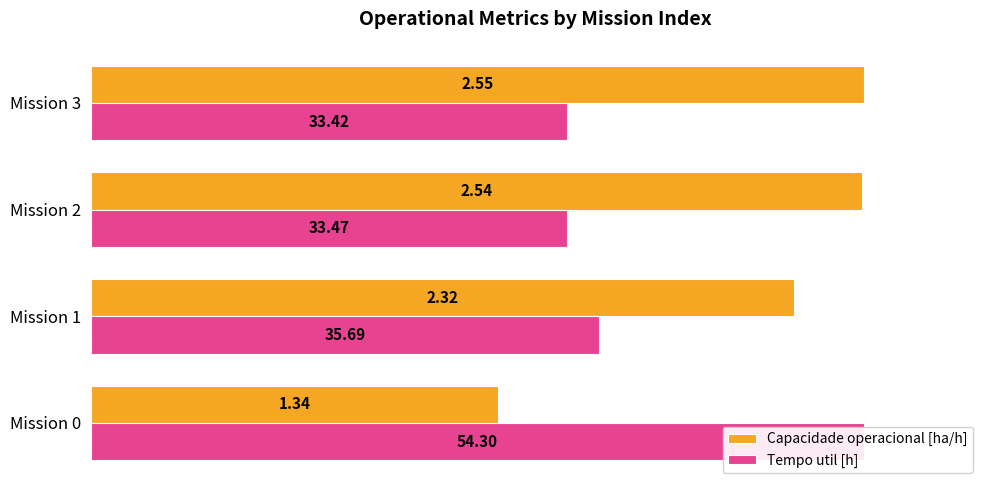

What are all the series names shown in the legend?

Capacidade operacional [ha/h], Tempo util [h]